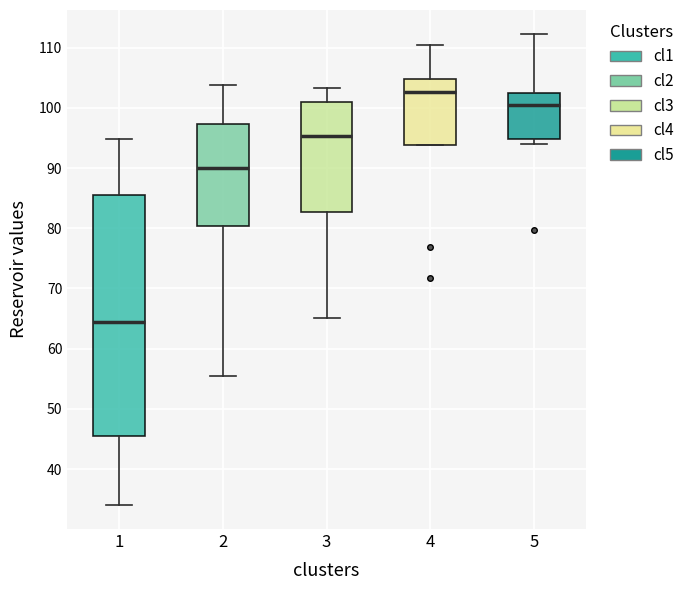

Reading left to right, transcribe this box plot: for each box, give where its median line is, the range the box spans, and where its two whiskers end, as read against the y-axis. The values are not printed on the chart, so give them approximately, as read against the axis.

1: median 64, box 46 to 85, whiskers 34 to 95
2: median 90, box 80 to 97, whiskers 55 to 104
3: median 95, box 83 to 101, whiskers 65 to 103
4: median 103, box 94 to 105, whiskers 94 to 110
5: median 101, box 95 to 103, whiskers 94 to 112